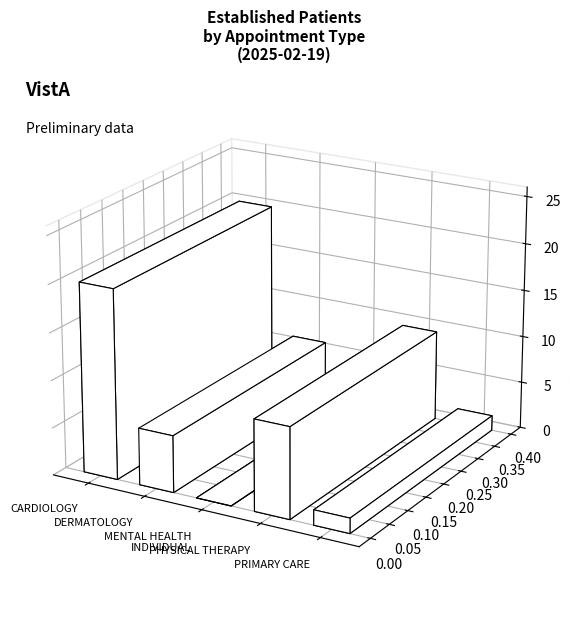

What is the difference between the maximum and minimum values?

20.0